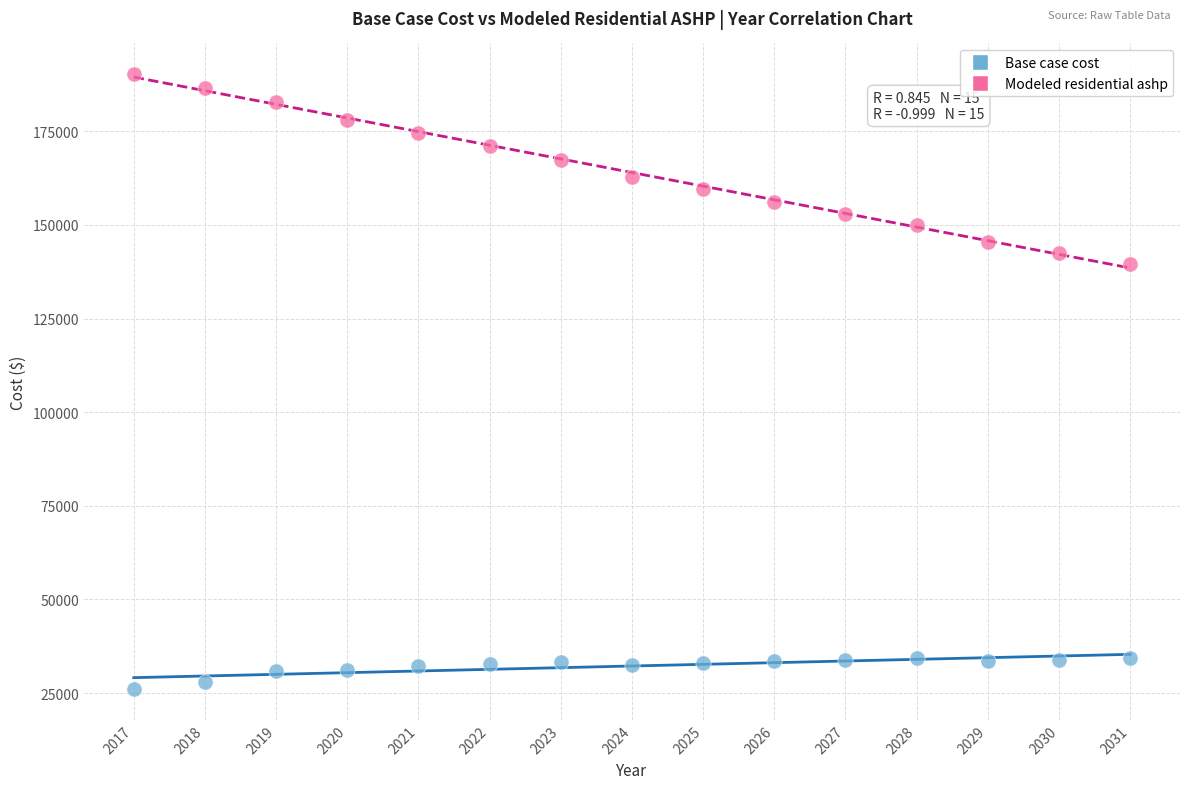

Across all series, what Y value is closest to 108175?

139663.3